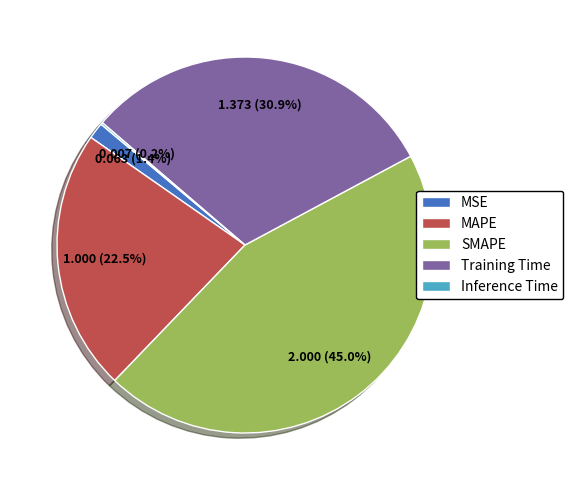

What is the ratio of the value at SMAPE to the value at MAPE?

2.0